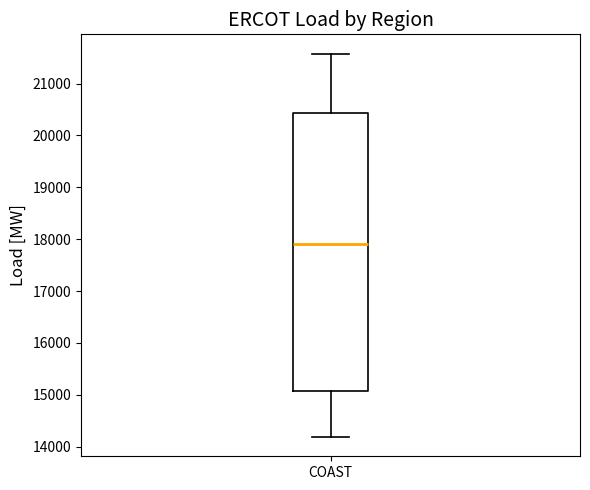

Transcribe this box plot: give where the median line is, the range the box spans, and where the two whiskers end, as read against the y-axis. The values are not printed on the chart, so give them approximately, as read against the axis.

median 17900, box 15100 to 20400, whiskers 14200 to 21600